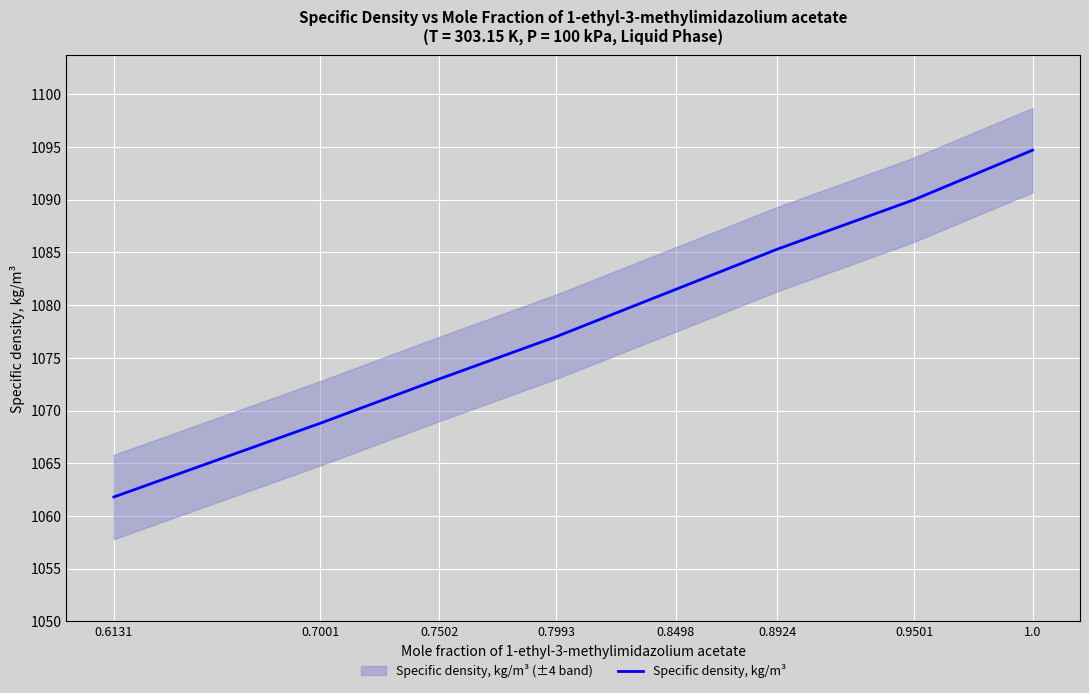

Rank the categories by value from lowest to highest.

0.6131, 0.7001, 0.7502, 0.7993, 0.8498, 0.8924, 0.9501, 1.0